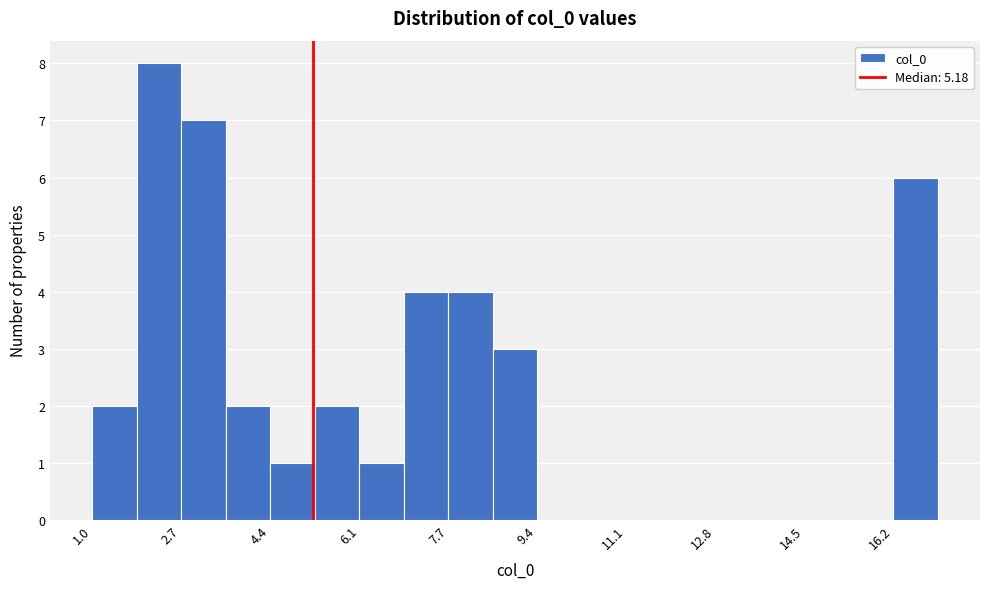

What is the height of the bar covering 8.6 to 9.4 on the x-axis? Neither the bar edges nor the heights are printed on the chart, so give them approximately, as read against the axes.

3